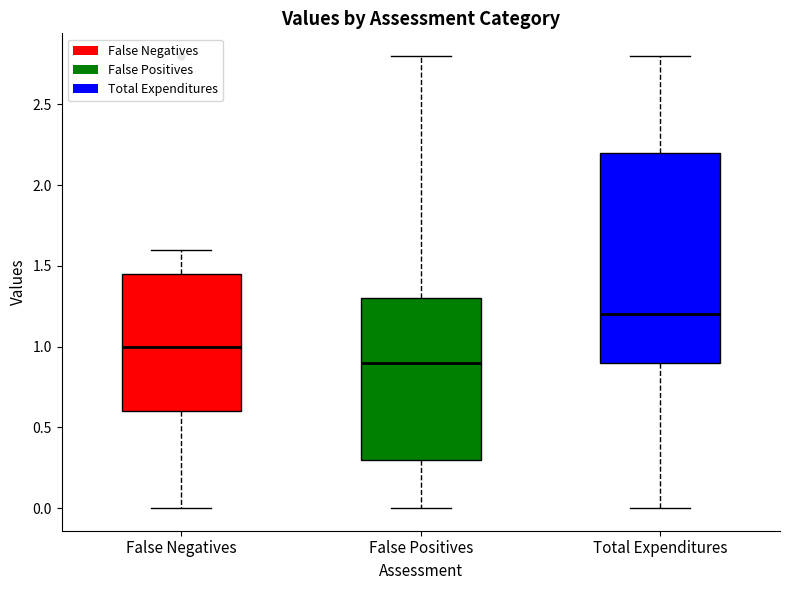

Where does the lower whisker of the box for False Negatives end on the y-axis? The values are not printed on the chart, so give them approximately, as read against the axis.

0.00